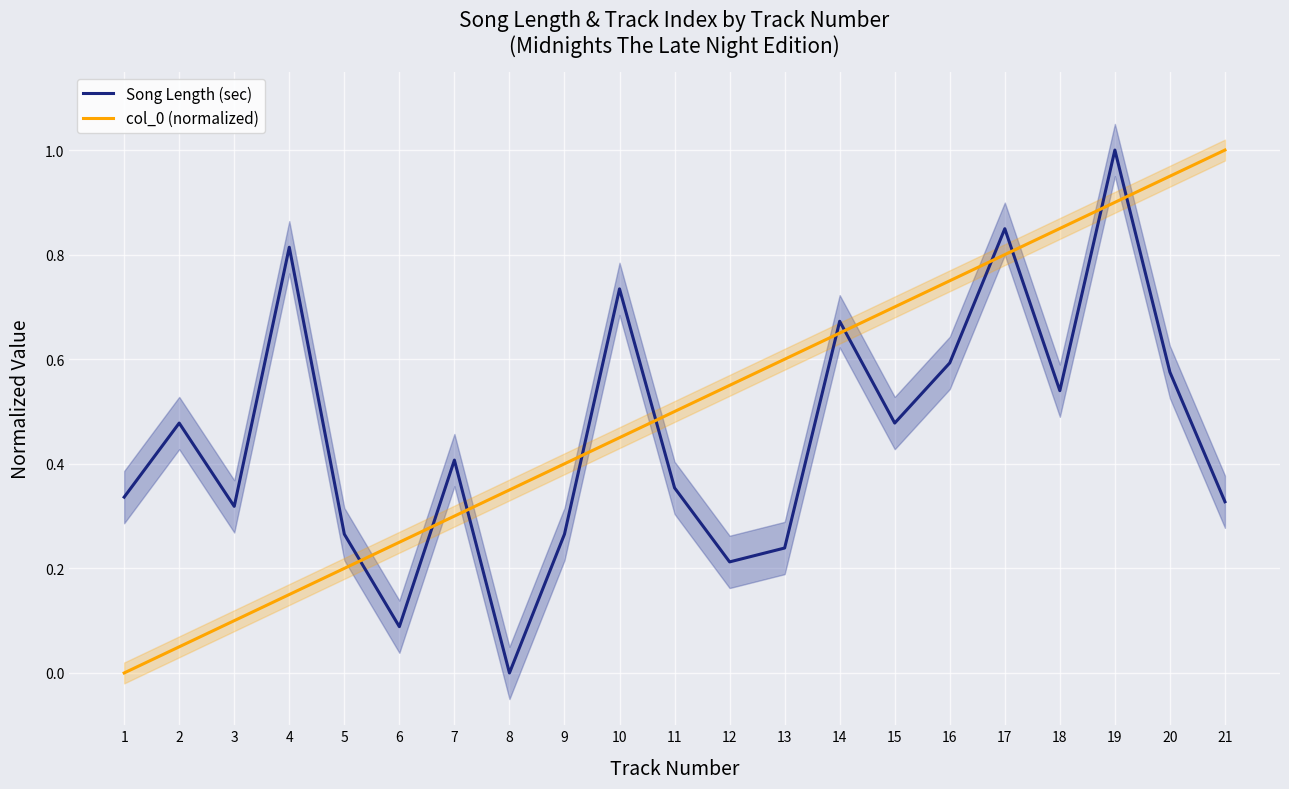

What is the difference between the highest and lowest values at 1?

0.3